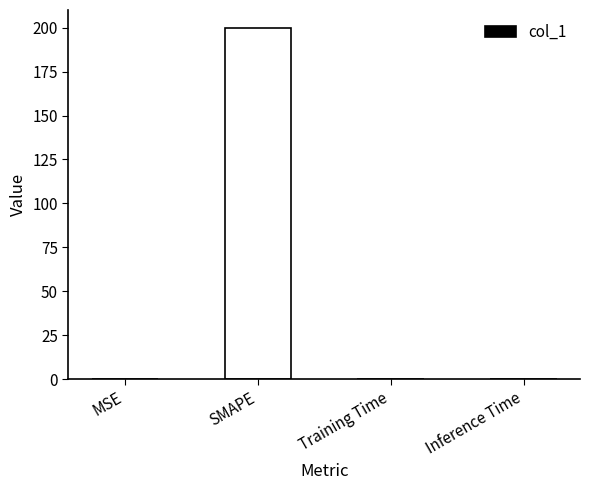

How many categories are shown in the chart?

4